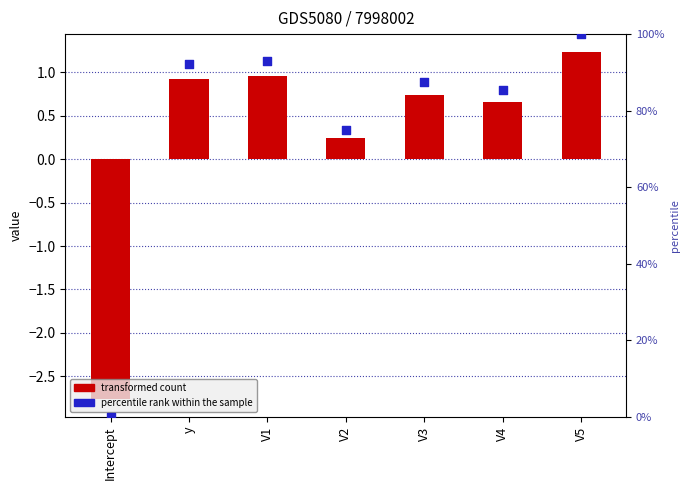

What is the total value across all series at V3?

1.6